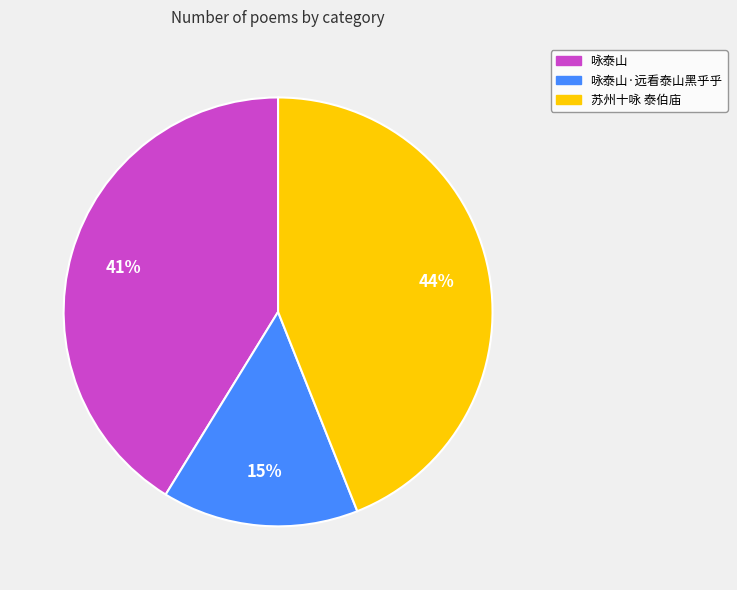

To the nearest percent, what is the average slice percentage?

33%